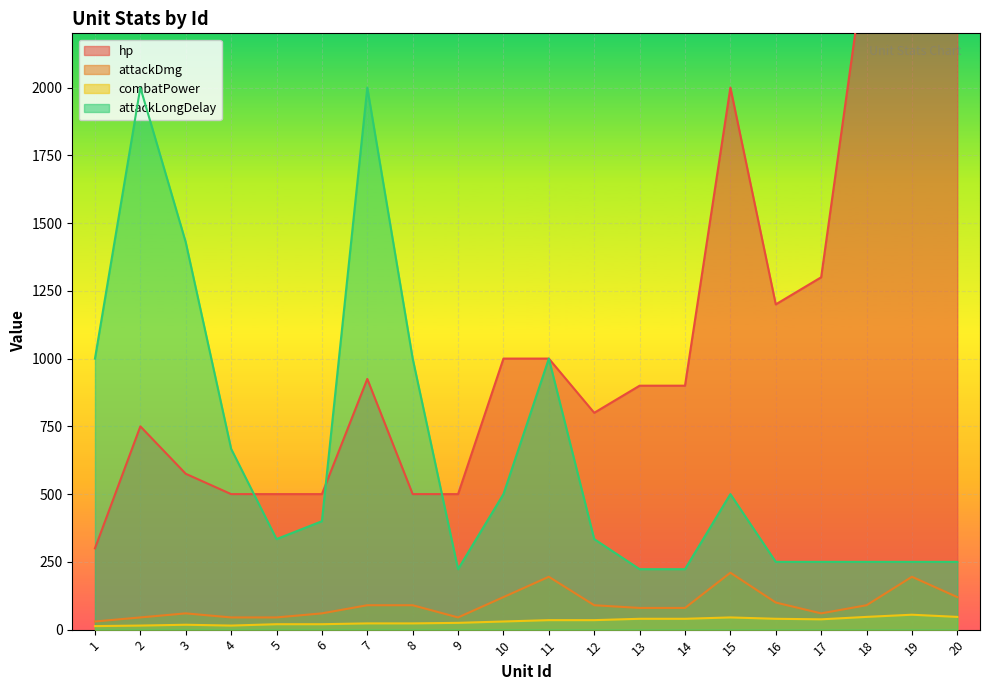

What is the total value across all series at 19?

3000